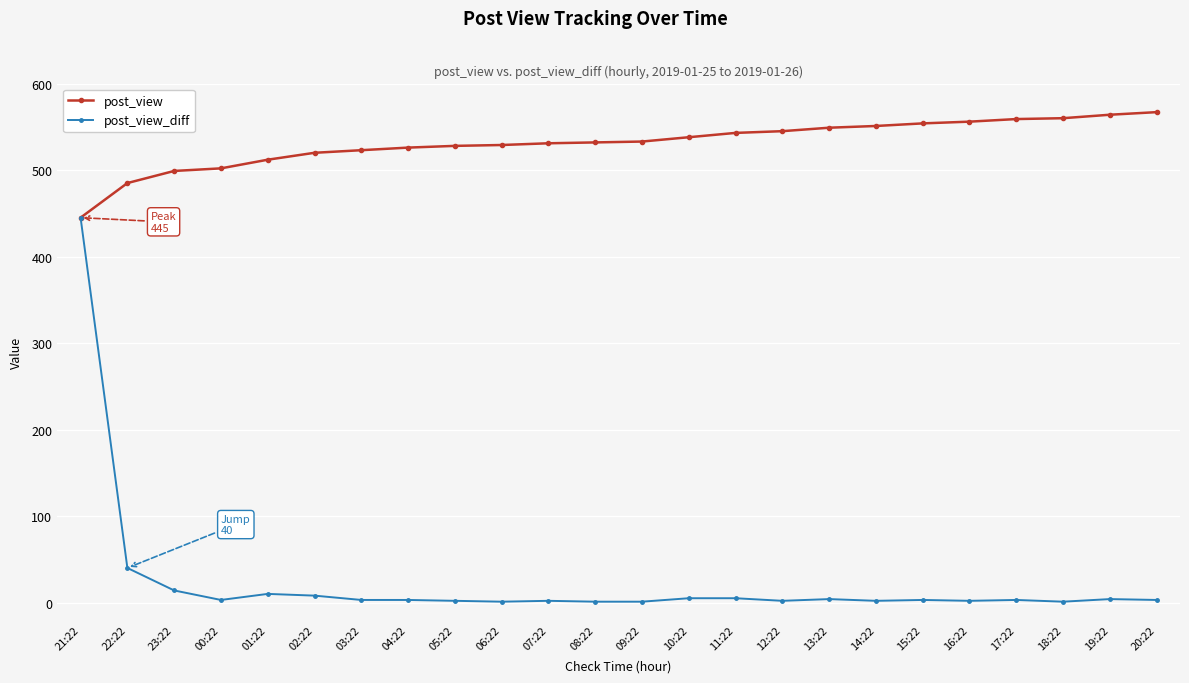

What is the lowest value of the post_view_diff series?

1